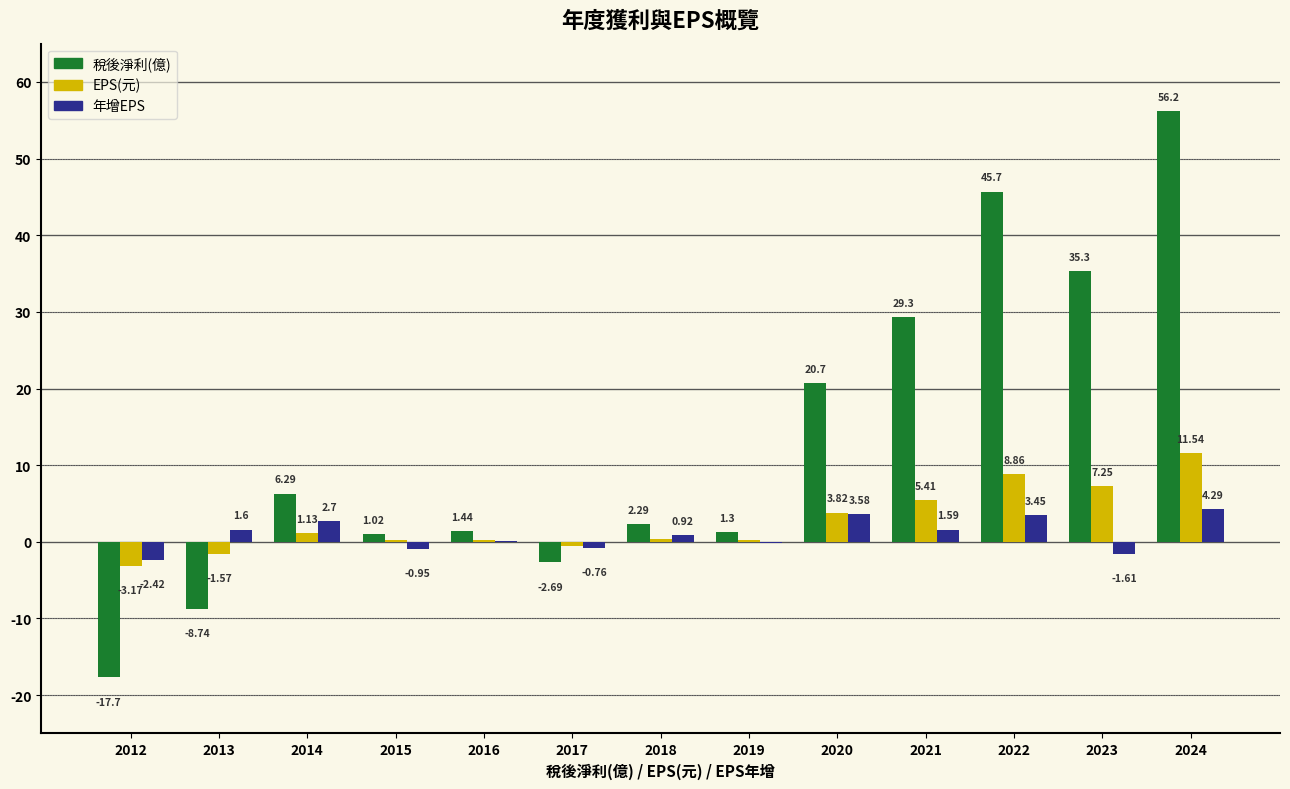

What is the sum of all 年增EPS values?

12.3